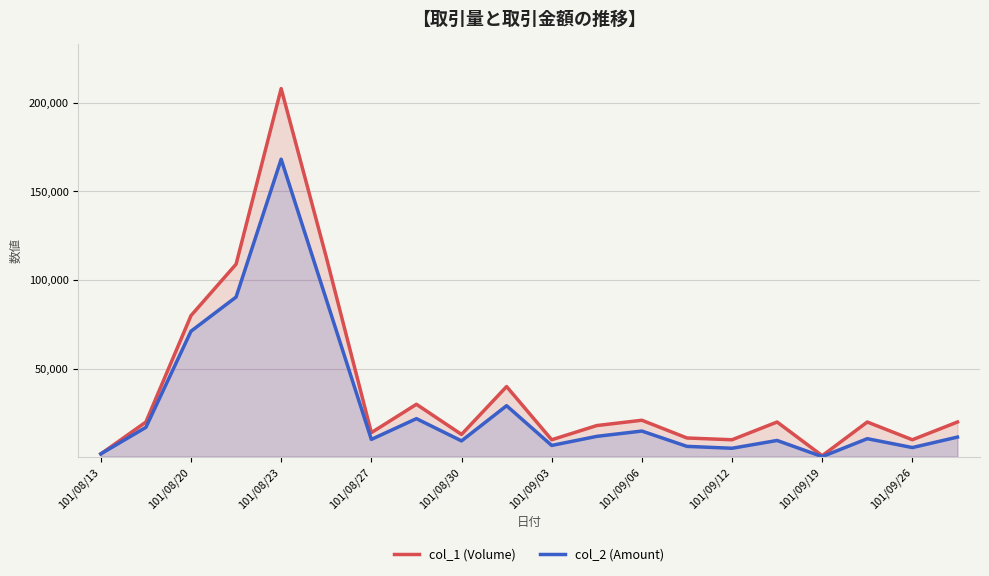

List the series in order of their peak value, highest first.

col_1 (Volume), col_2 (Amount)